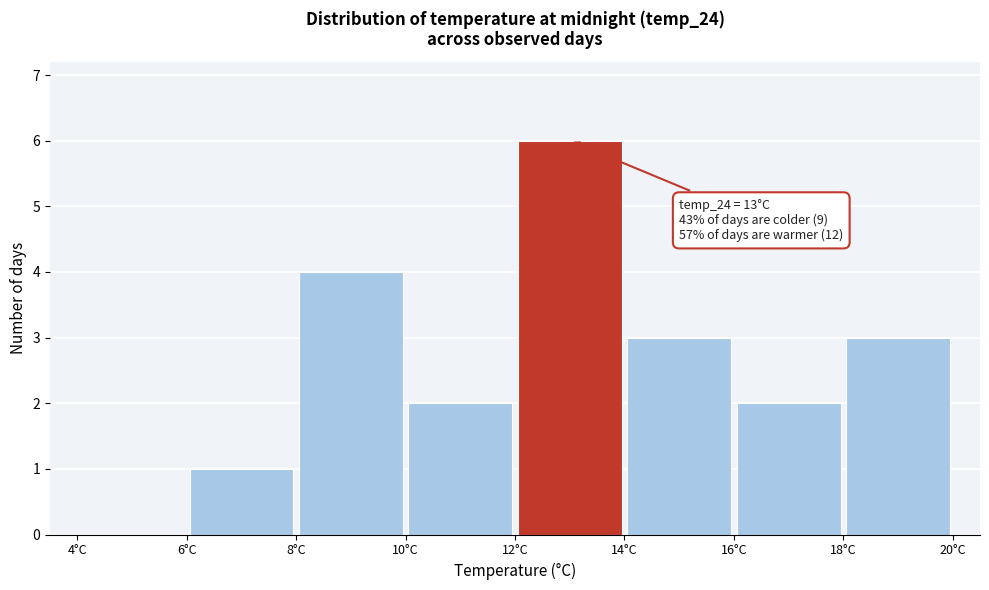

Which range on the x-axis has the tallest bar?

12 to 14